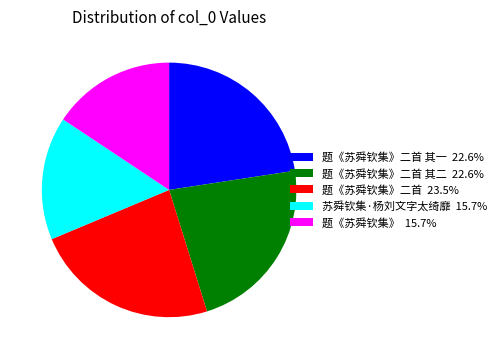

Is there a majority slice in this chart?

No